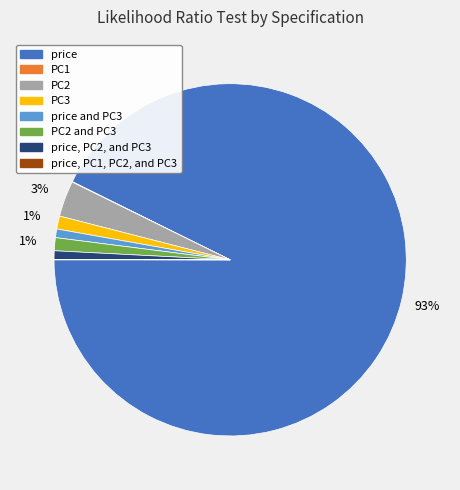

Does any single category account for the majority?

Yes